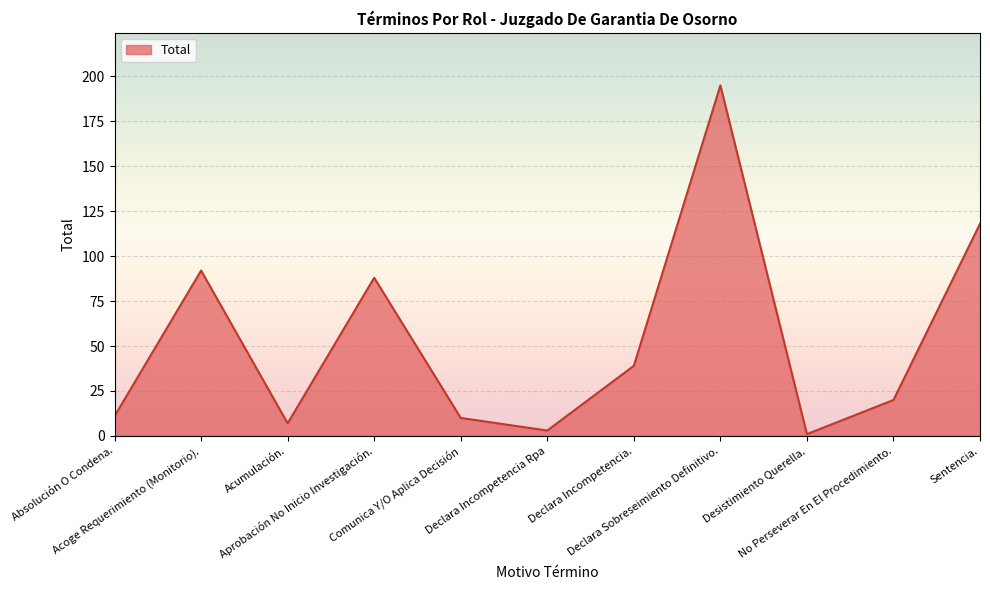

How many categories are shown in the chart?

11